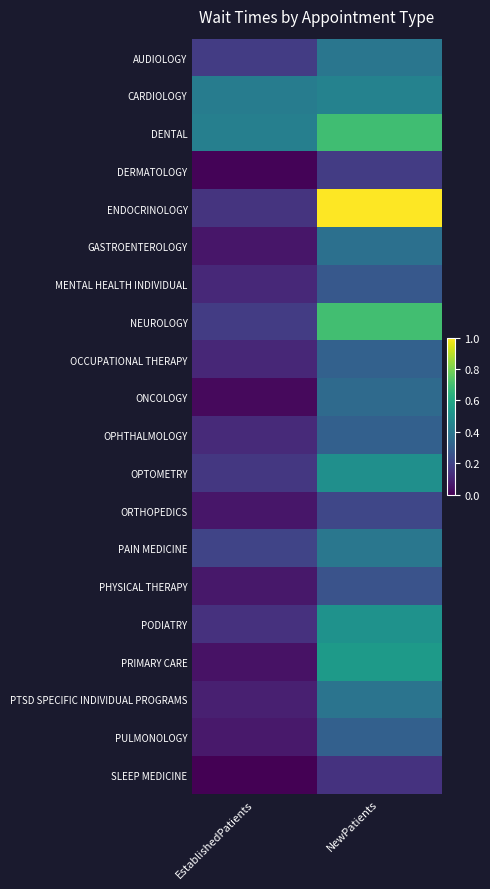

What is the difference between the highest and lowest values at EstablishedPatients?

0.4